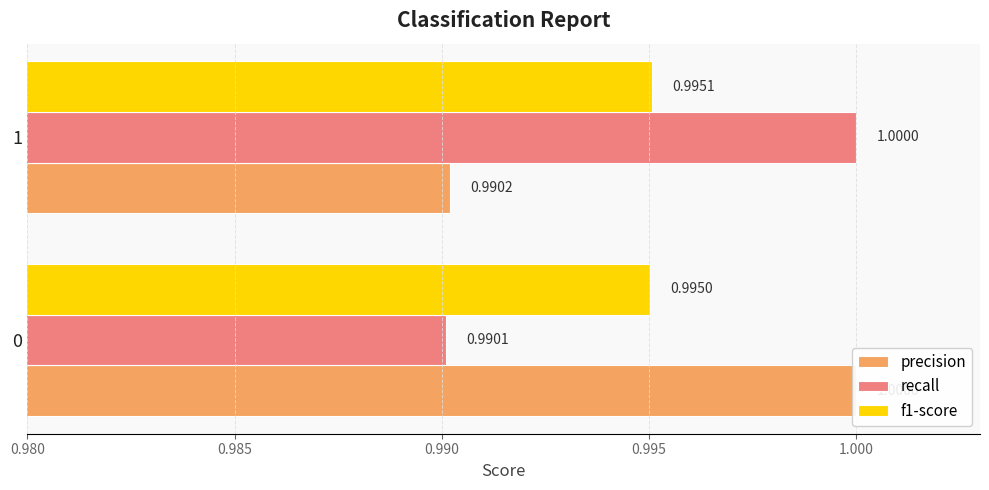

Which series has the largest range (max minus min)?

recall